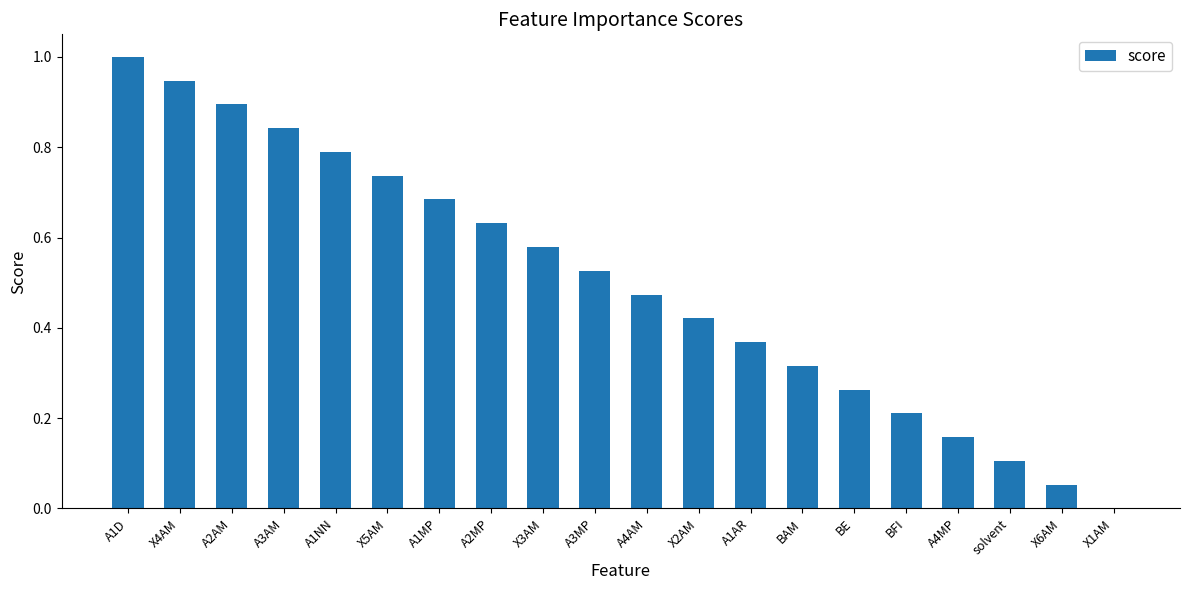

Which label corresponds to the largest value in the chart?

A1D